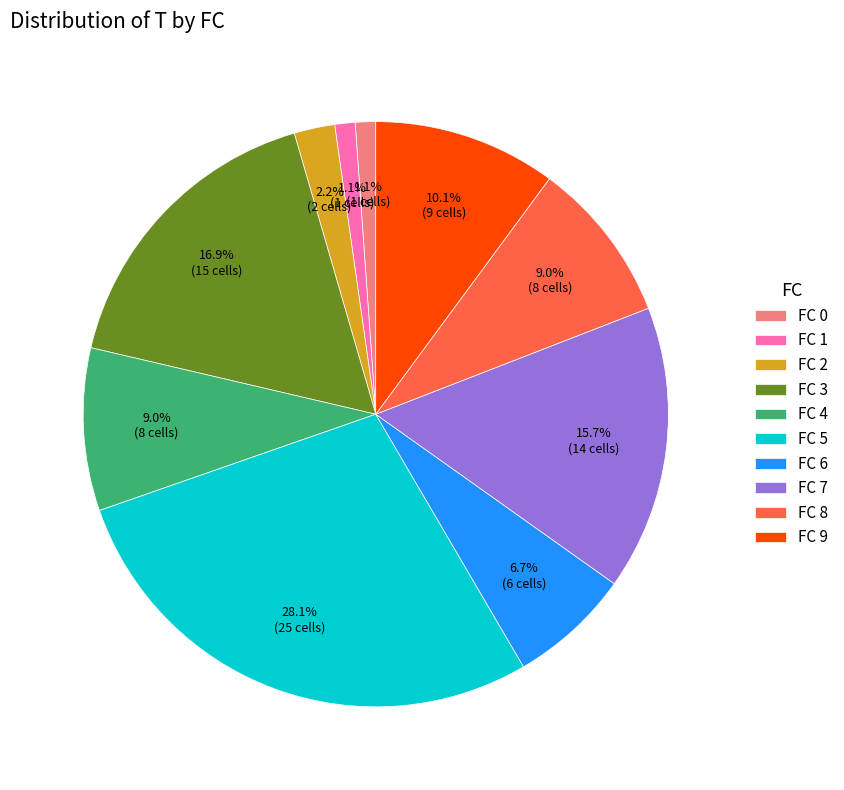

Which category has the biggest portion of the pie?

FC 5